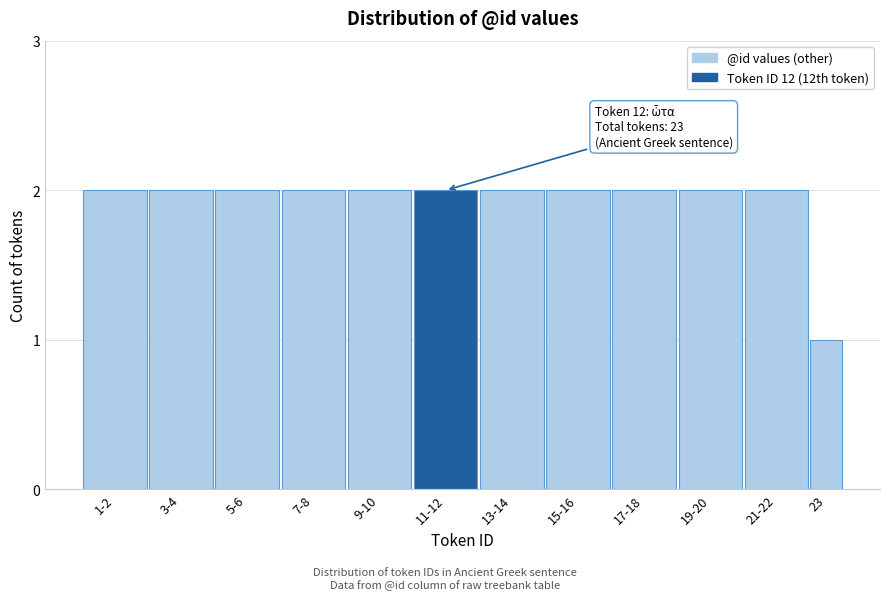

Reading right to left, extract all data points from this chart.

23=1	21-22=2	19-20=2	17-18=2	15-16=2	13-14=2	11-12=2	9-10=2	7-8=2	5-6=2	3-4=2	1-2=2